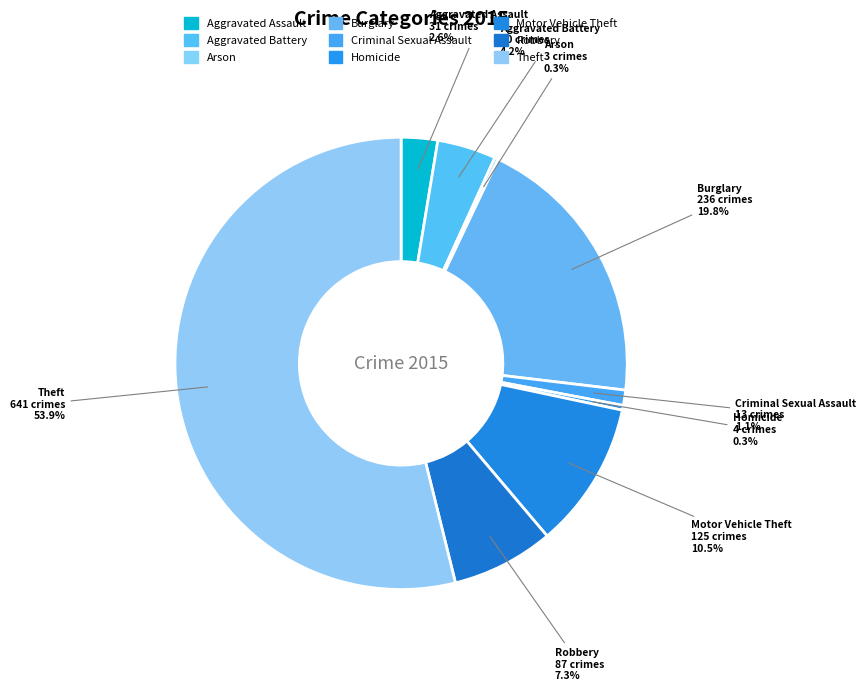

What is the ratio of the value at Aggravated Assault to the value at Criminal Sexual Assault?

2.4